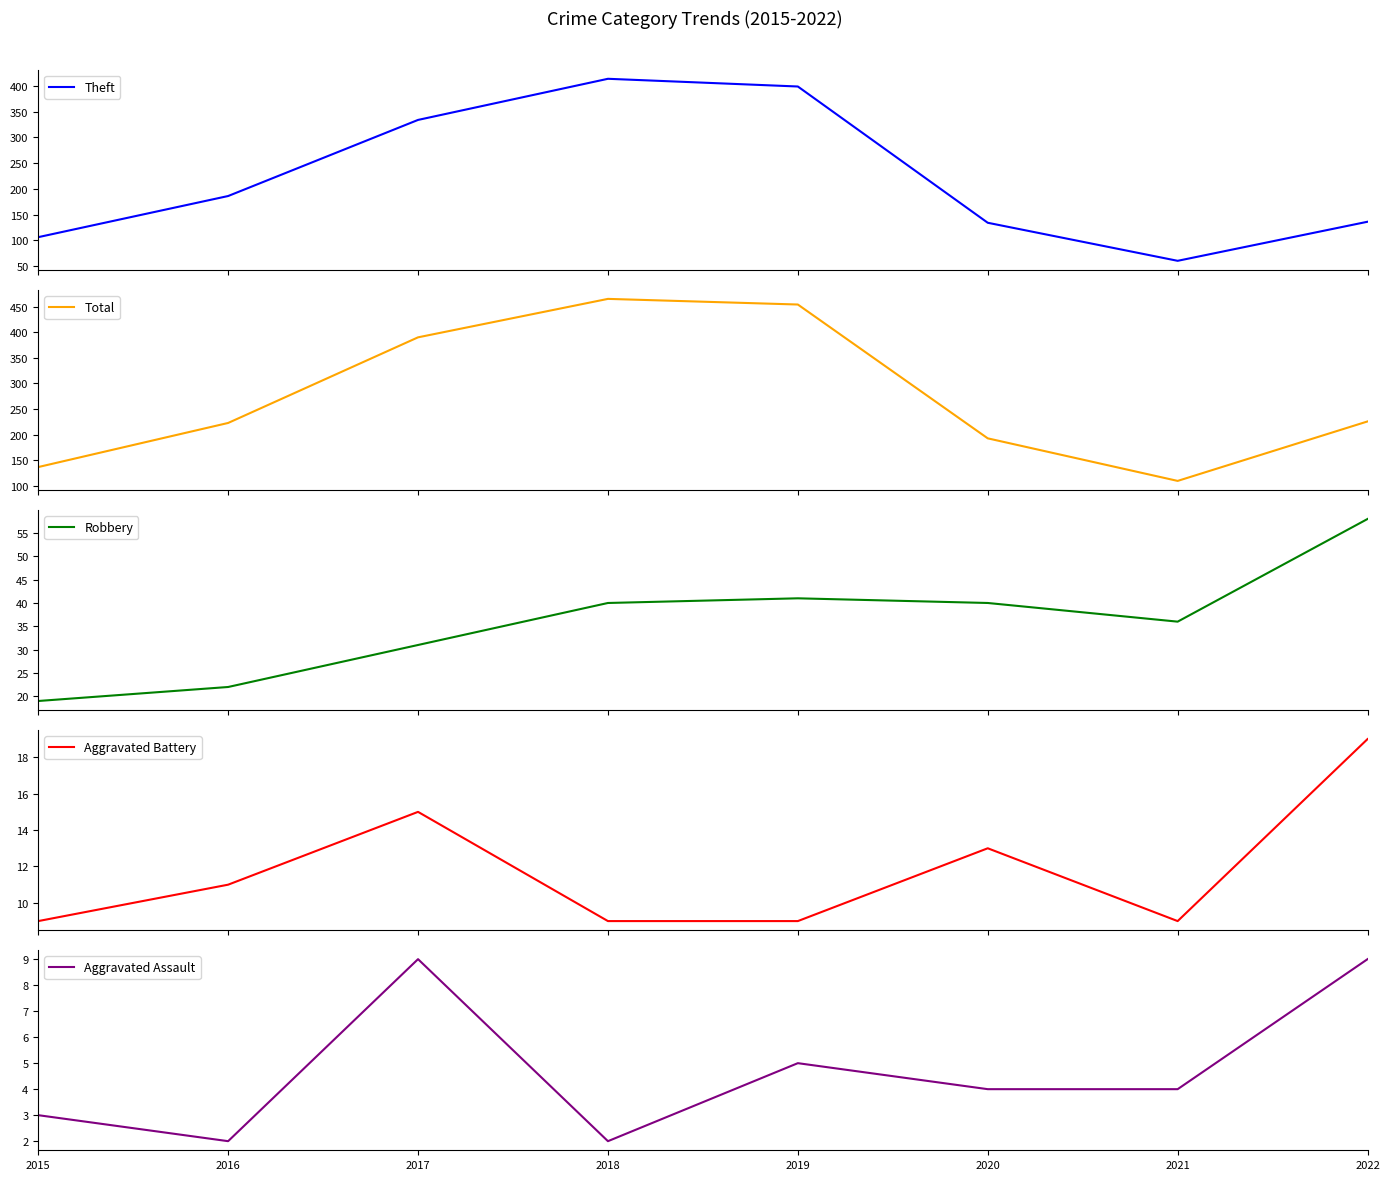

How many values in the Aggravated Battery series are below 11?

4